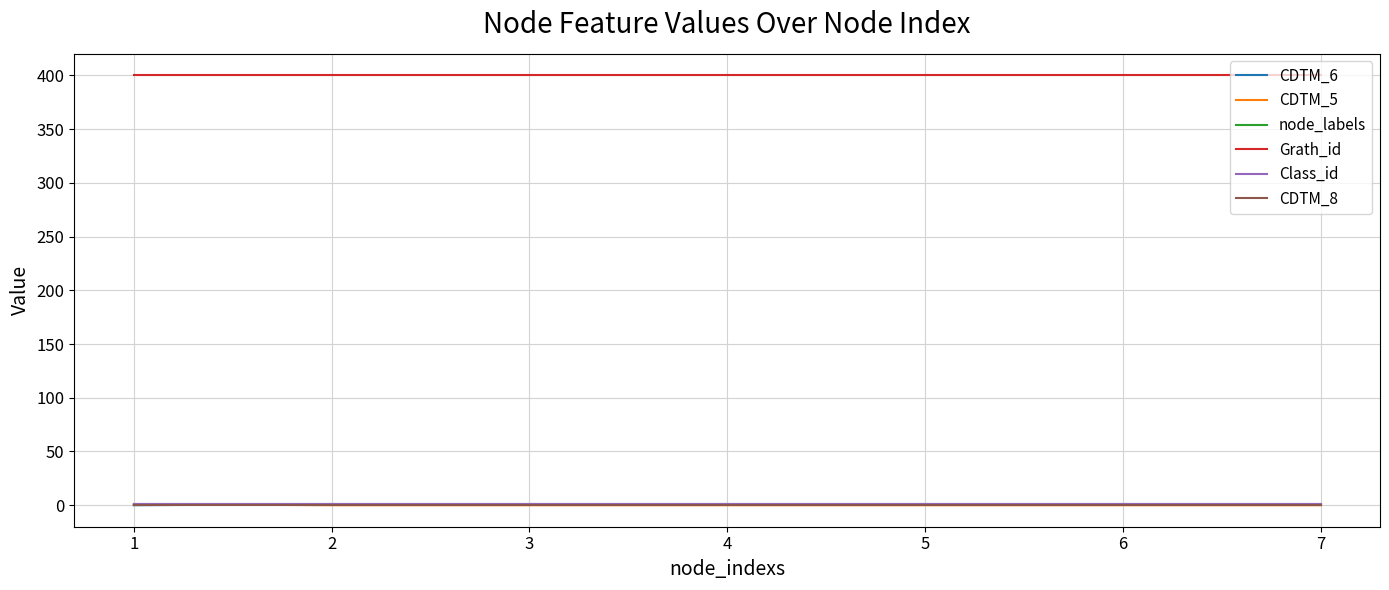

Is it true that Class_id equals 2 at 7?

False